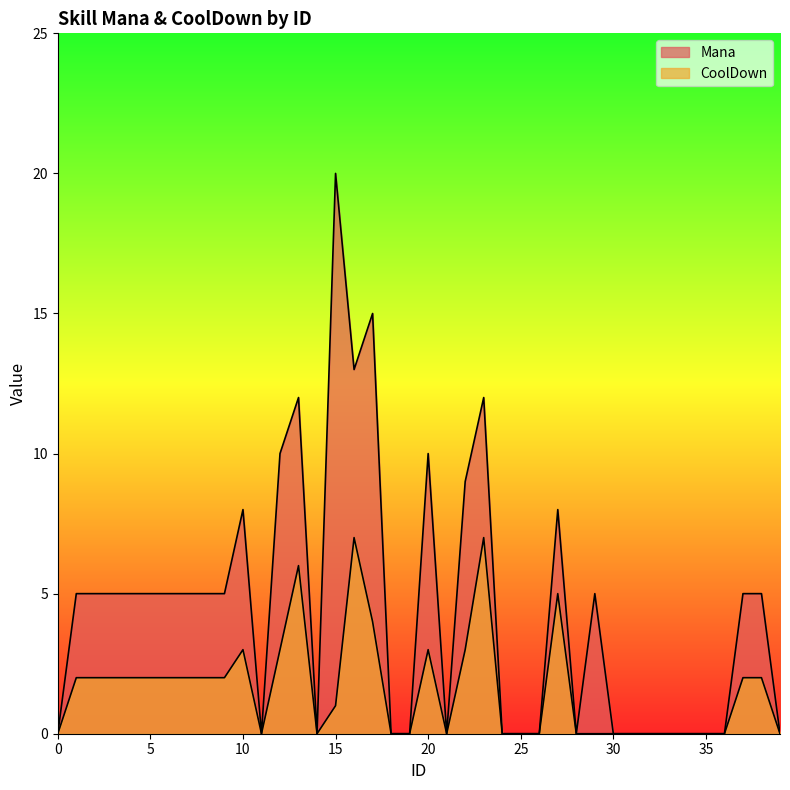

Rank the categories by Mana value from lowest to highest.

0, 11, 14, 18, 19, 21, 24, 25, 26, 28, 30, 31, 32, 33, 34, 35, 36, 39, 1, 2, 3, 4, 5, 6, 7, 8, 9, 29, 37, 38, 10, 27, 22, 12, 20, 13, 23, 16, 17, 15